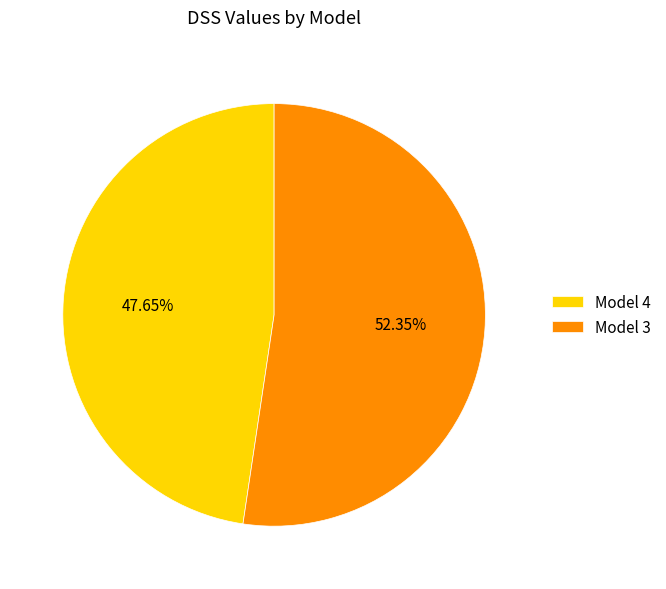

Do Model 3 and Model 4 together represent more than half of the pie?

Yes